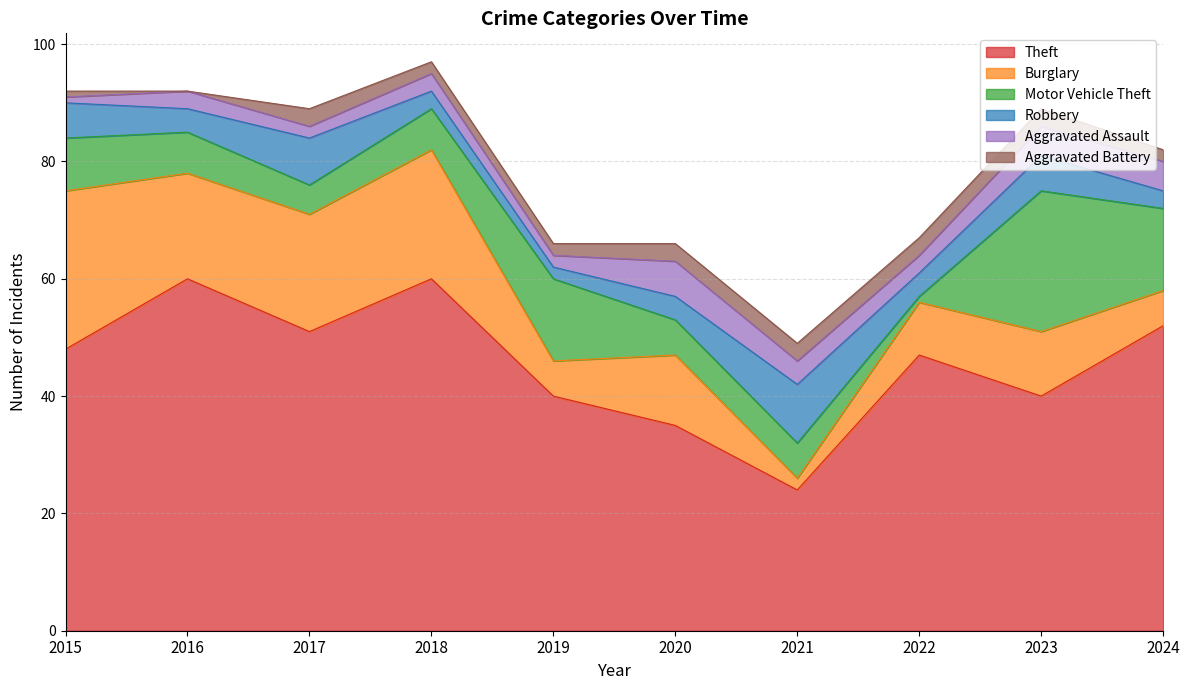

At 2024, list the series in order from largest to smallest.

Theft, Motor Vehicle Theft, Burglary, Aggravated Assault, Robbery, Aggravated Battery